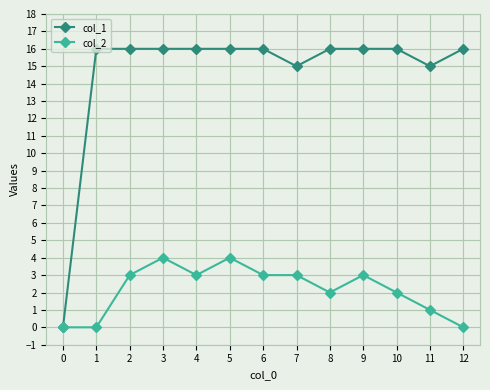

How many lines are shown in the chart?

2